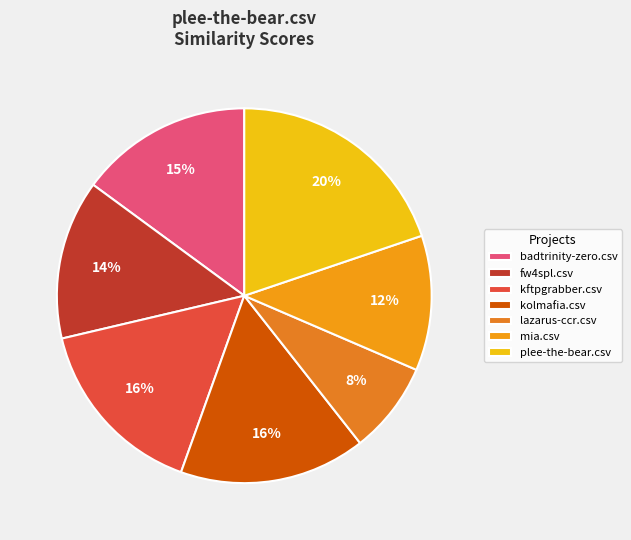

To the nearest percent, what is the average slice percentage?

14%